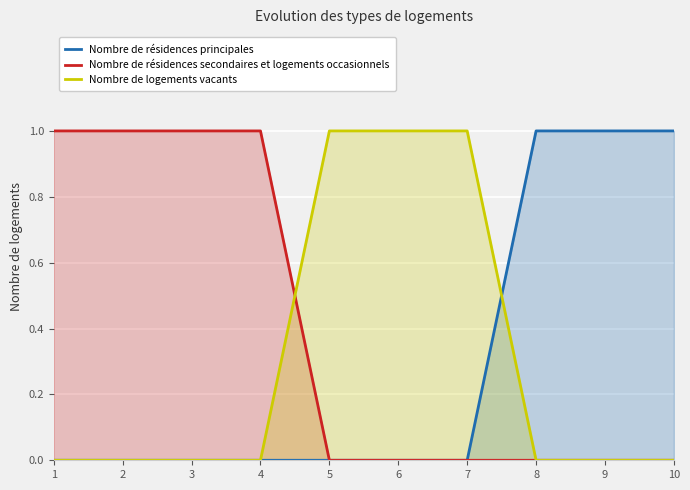

At which category does the chart reach its minimum across all series?

1